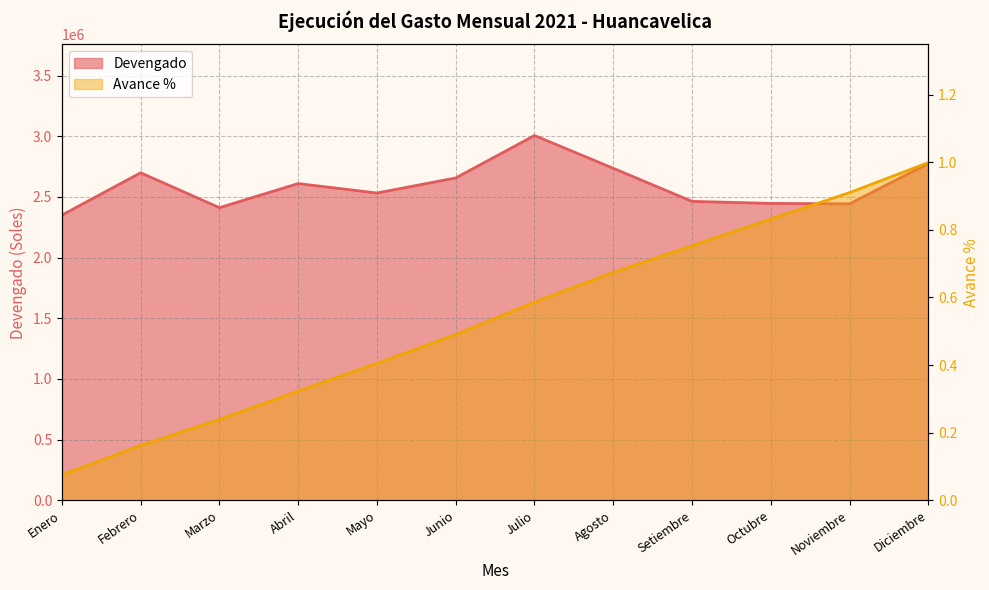

Rank the series at Febrero from lowest to highest value.

Avance %, Devengado